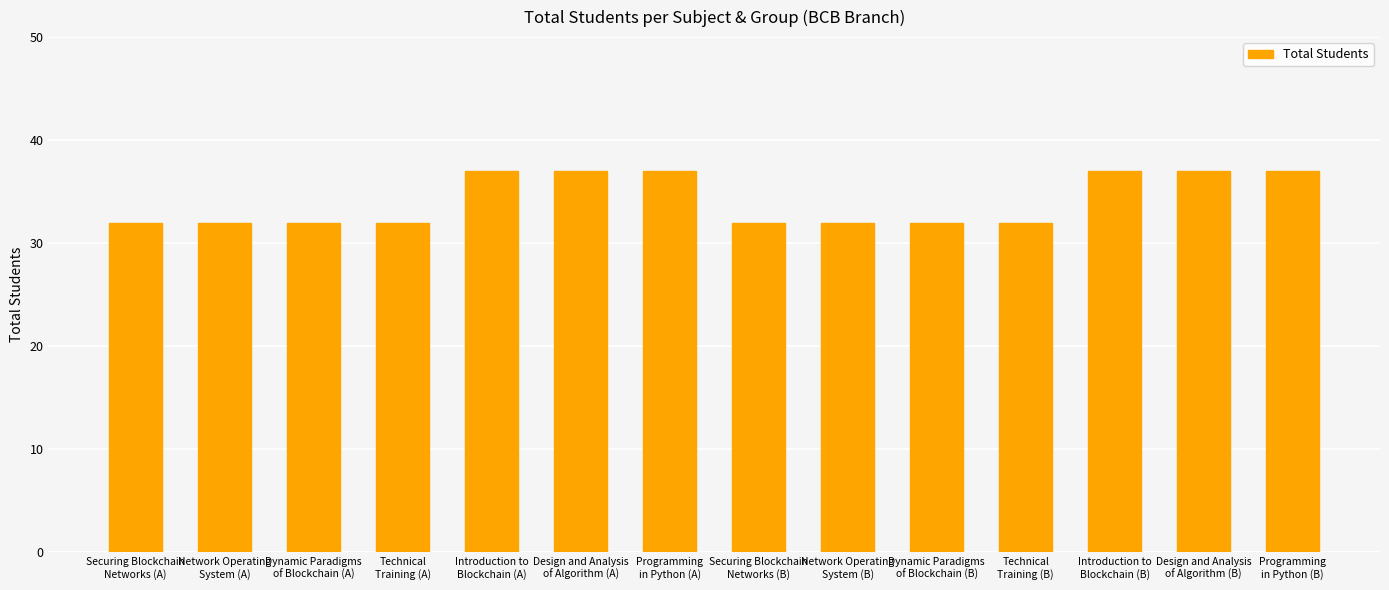

What is the value of the 10th bar from the left?

32